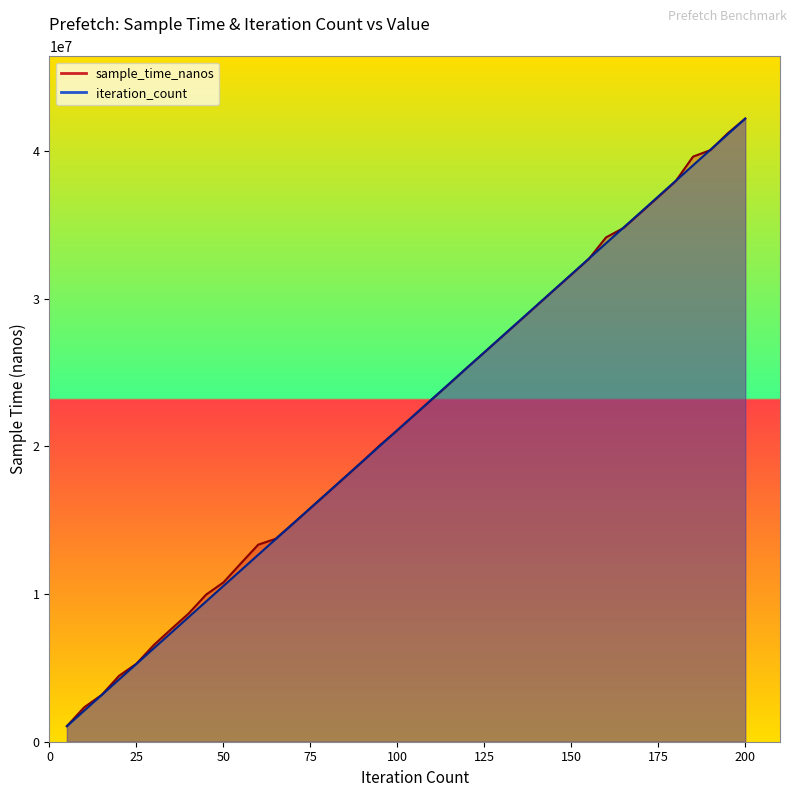

What is the difference between the iteration_count values at 16861709 and 28458001?

11601706.6